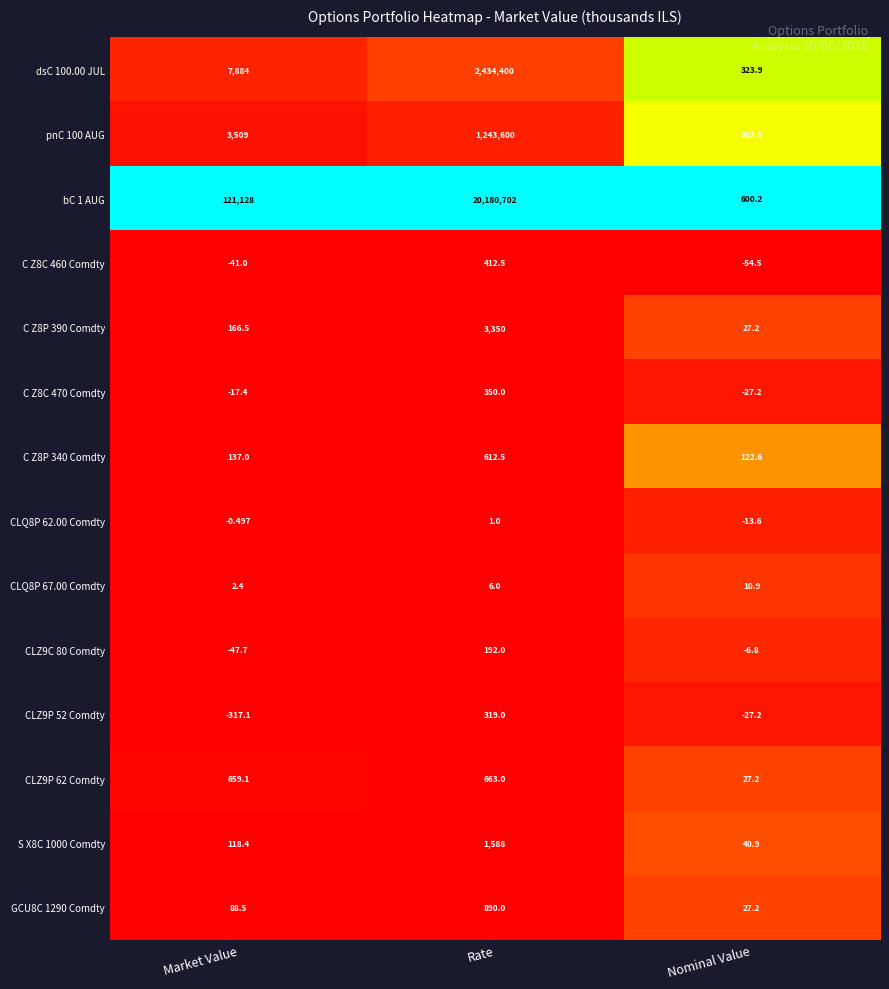

Which label corresponds to the smallest value in the chart?

Market Value